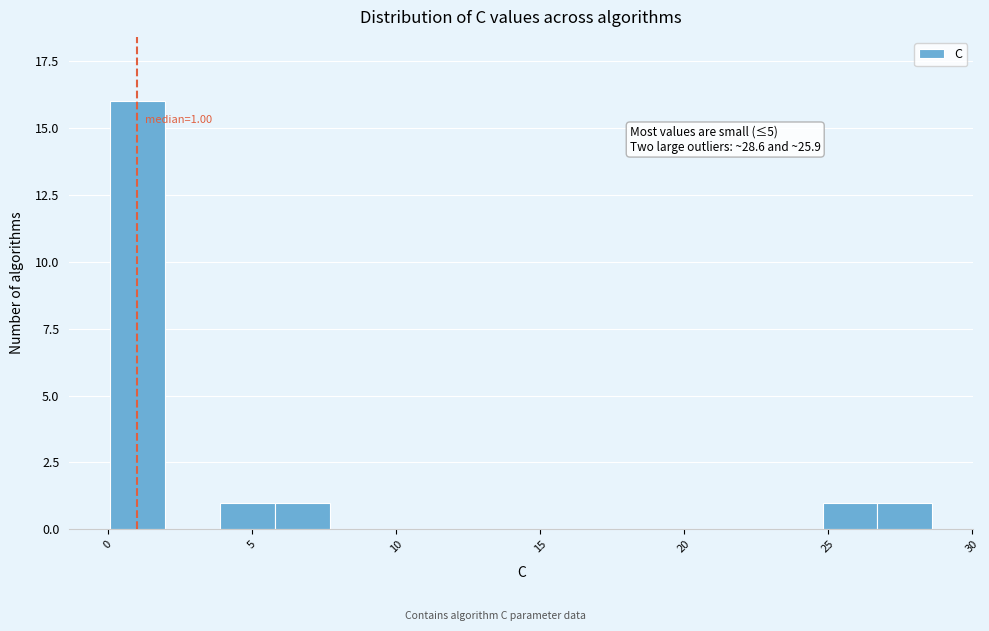

Read against the x-axis, roughly where is the centre of the tallest bar?

1.0